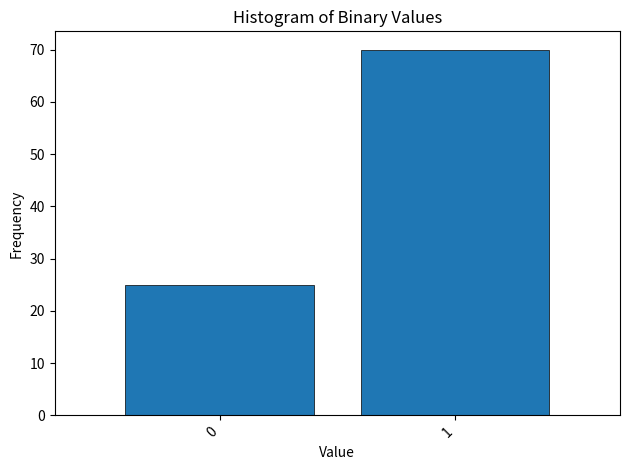

Reading right to left, what are all the values shown in this chart?

70	25